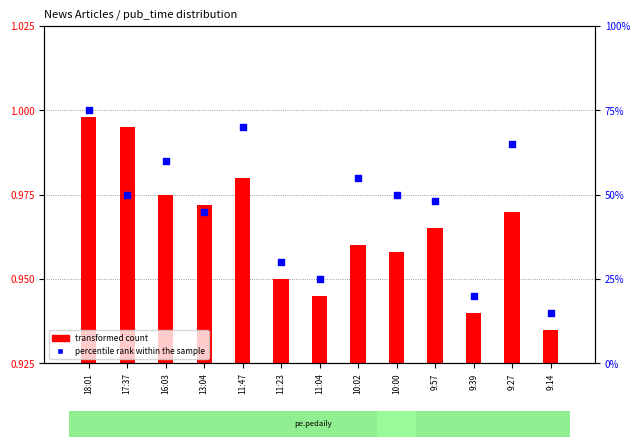

Approximately how many times larger is the value at 9:39 compared to 11:04?

0.8